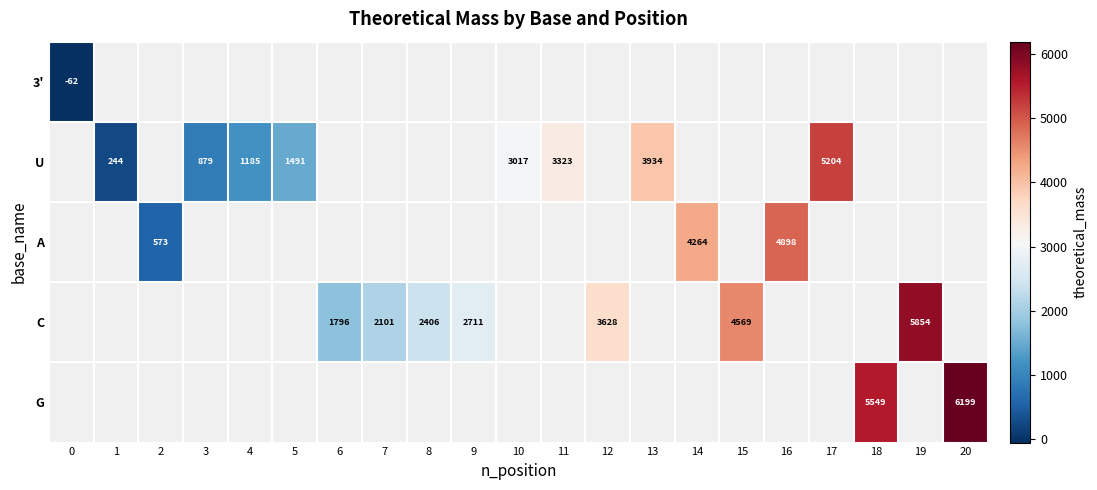

Is it true that C equals 4083.9 at 8?

False